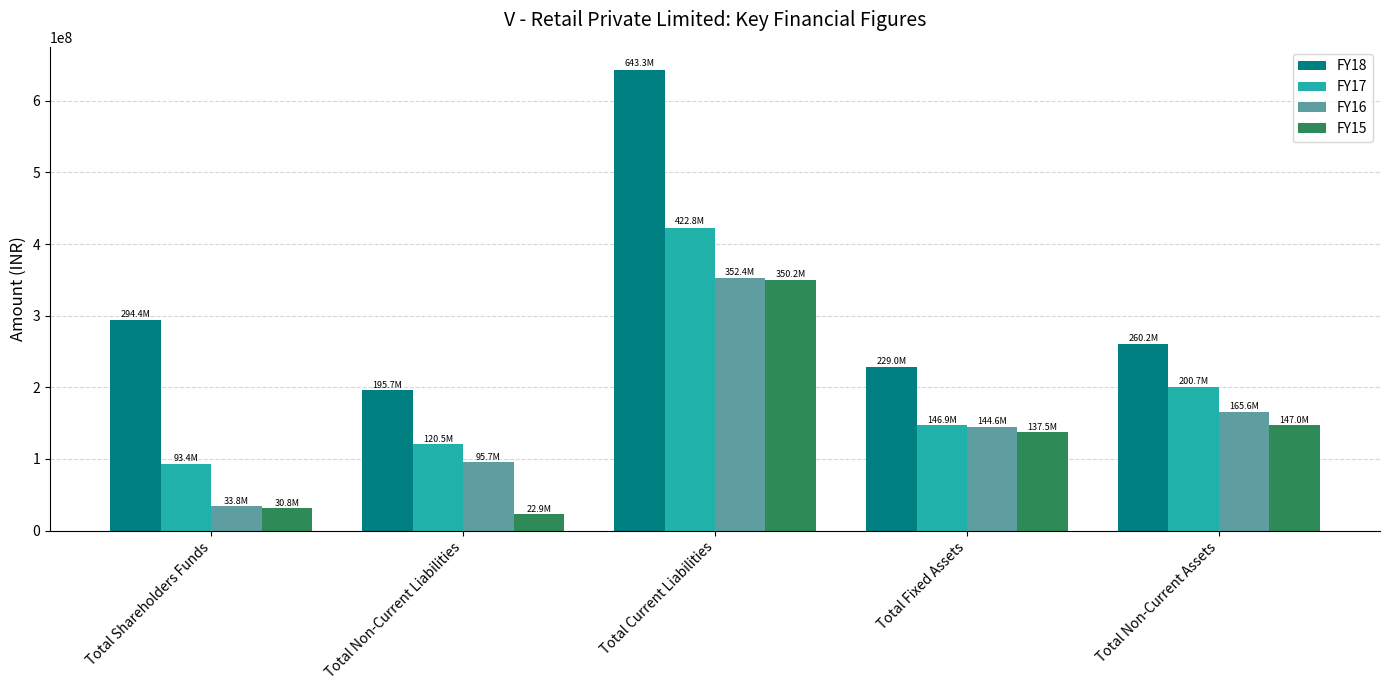

What are all the series names shown in the legend?

FY18, FY17, FY16, FY15